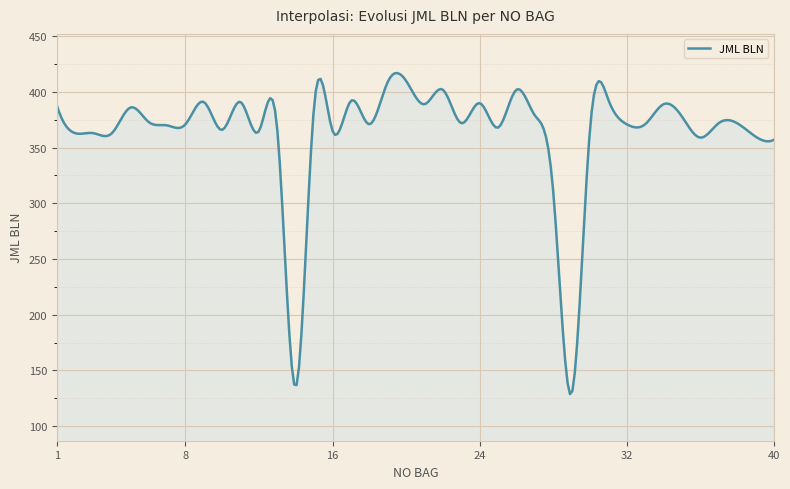

What is the maximum value shown in the chart?

417.0